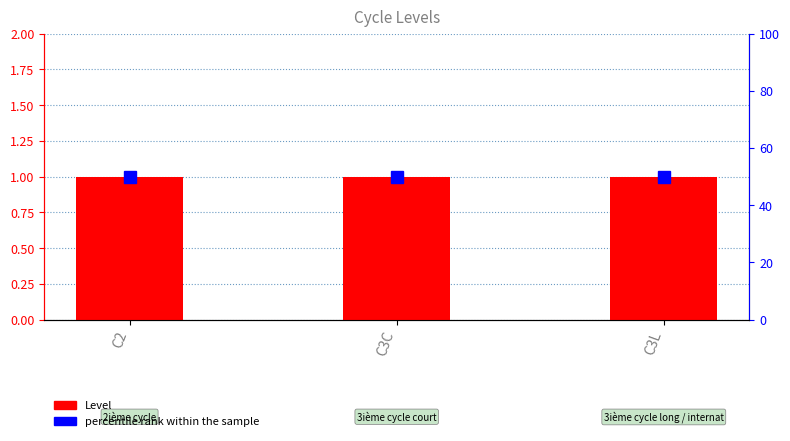

At which label is Level closest to 1?

C2